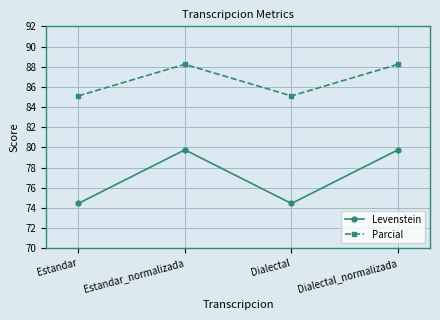

What is the sum of all Levenstein values?

308.4